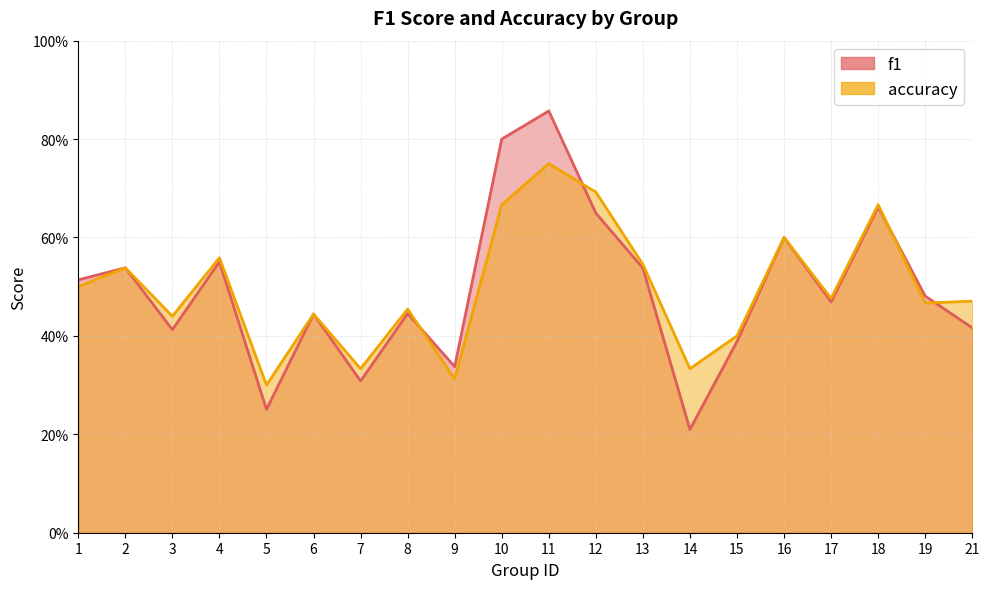

What is the sum of the accuracy values at 17 and 16?

1.1